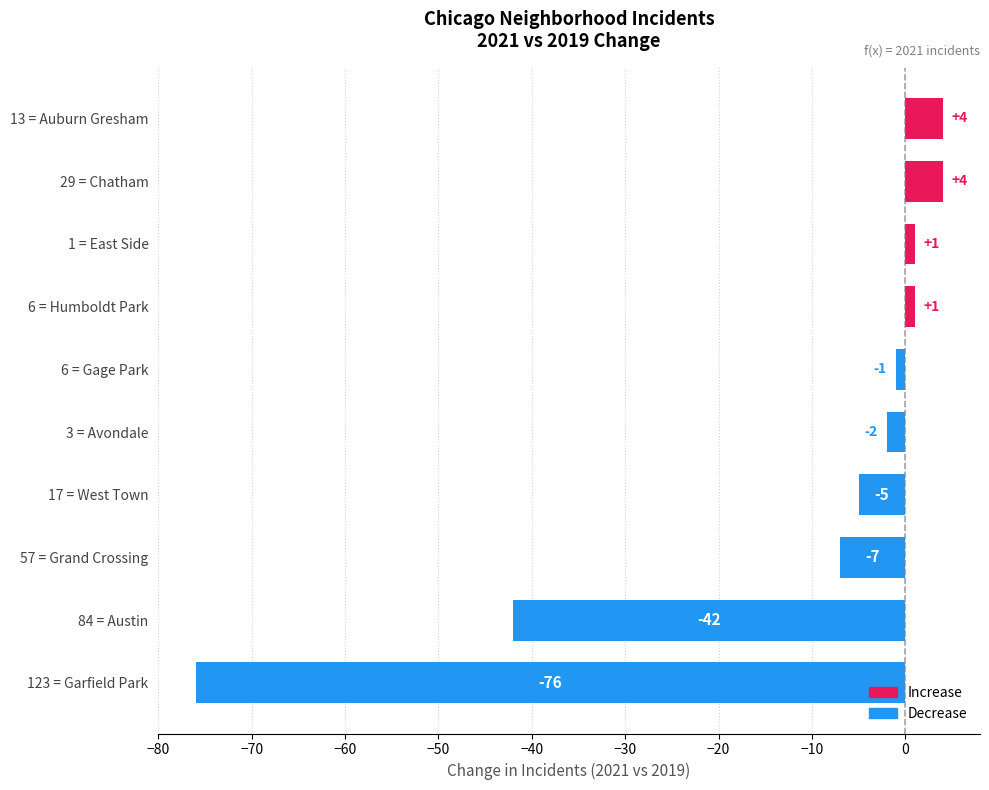

Reading bottom to top, transcribe all the data shown in this chart.

123 = Garfield Park=-76	84 = Austin=-42	57 = Grand Crossing=-7	17 = West Town=-5	3 = Avondale=-2	6 = Gage Park=-1	6 = Humboldt Park=1	1 = East Side=1	29 = Chatham=4	13 = Auburn Gresham=4